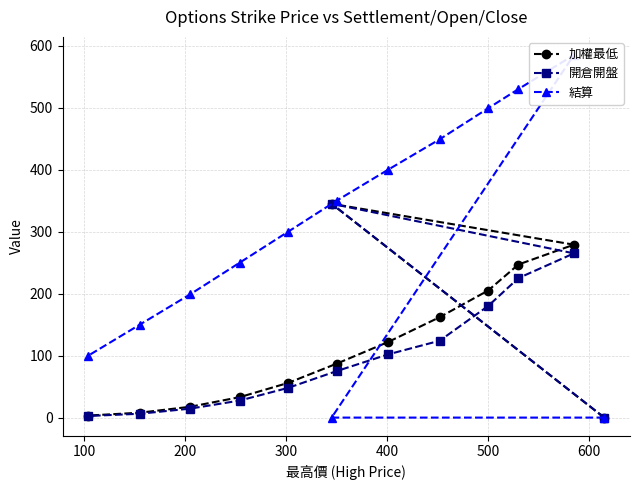

What is the value of the 開倉開盤 point at the 10th from the left?

180.0